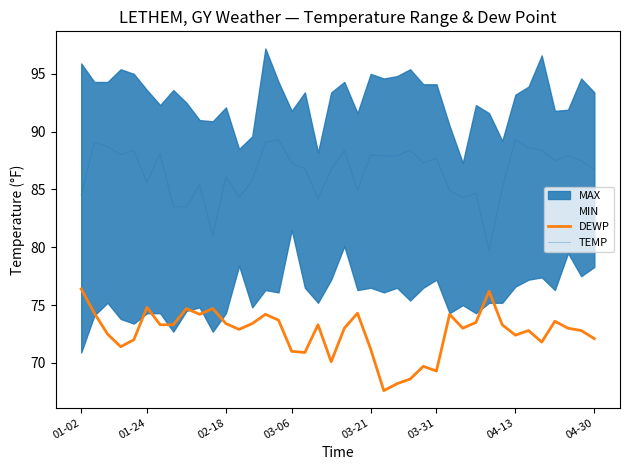

What is the approximate value of TEMP at 03-31?

87.7